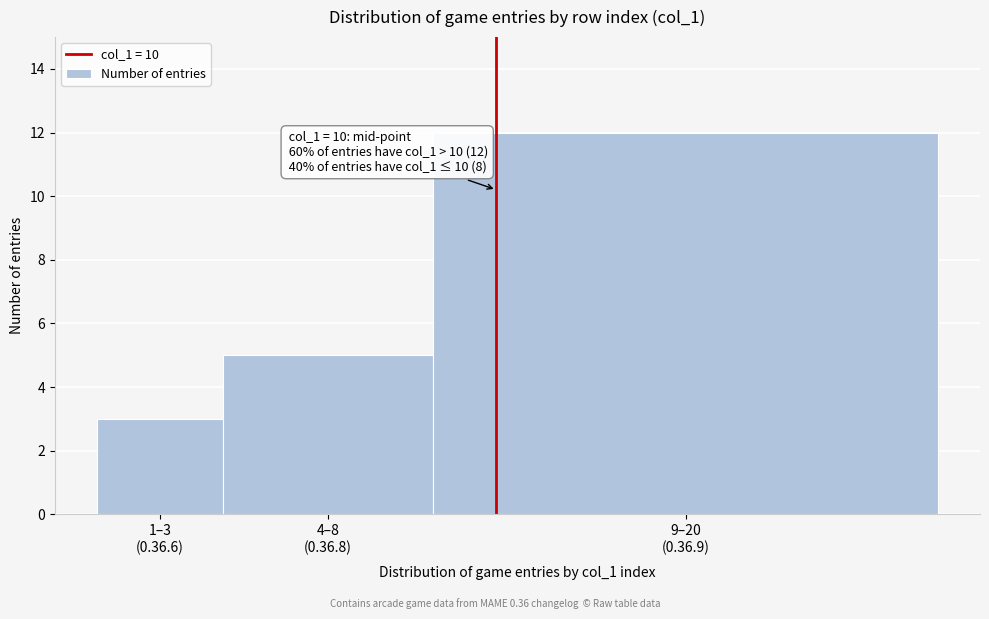

Reading left to right, list all the values displayed in this chart.

3	5	12